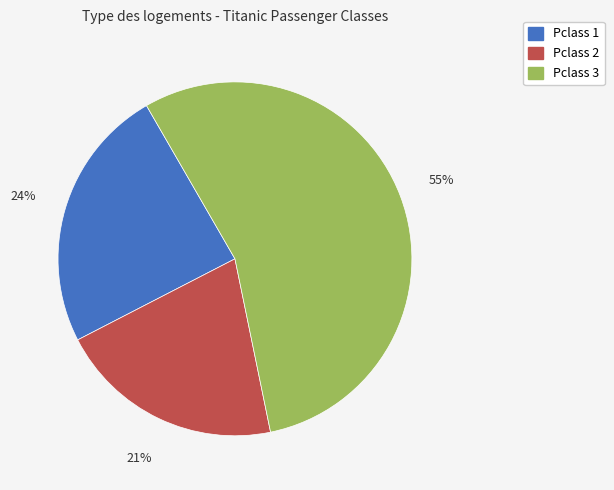

True or false: Pclass 2 accounts for 21% of the total.

True